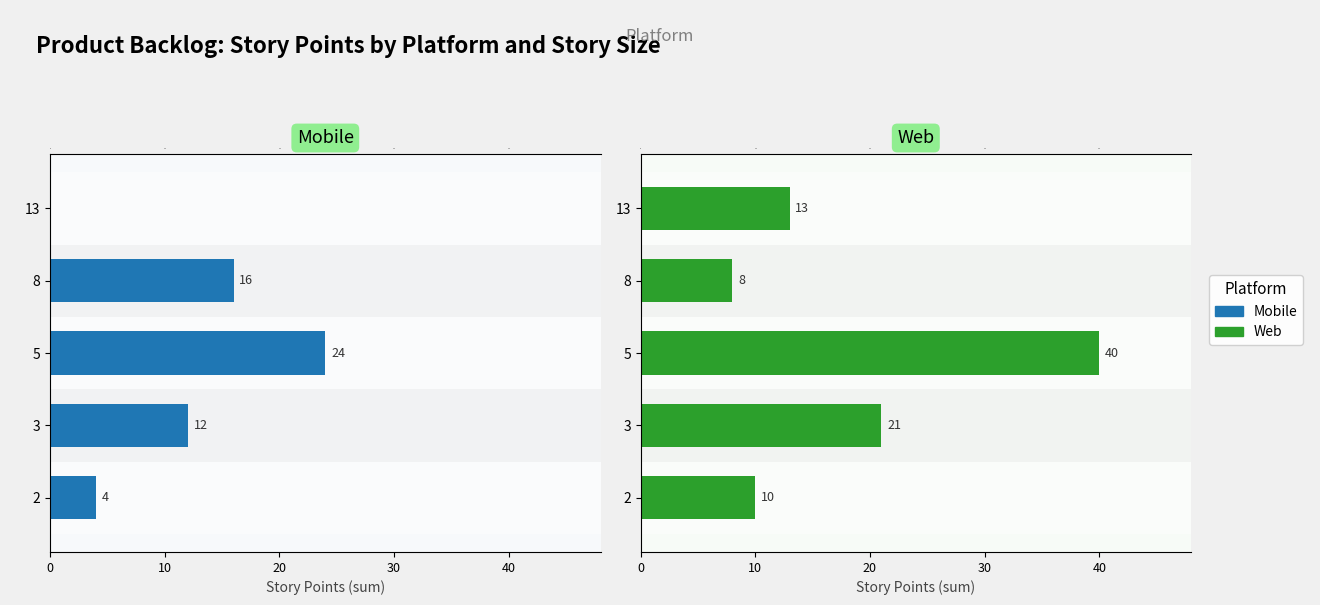

Which series has the largest range (max minus min)?

Web